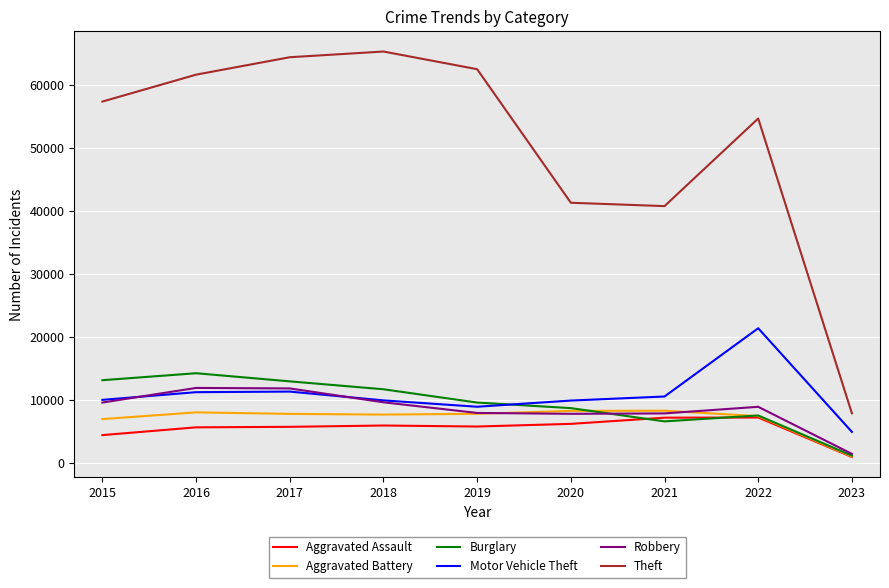

How many categories are shown in the chart?

9